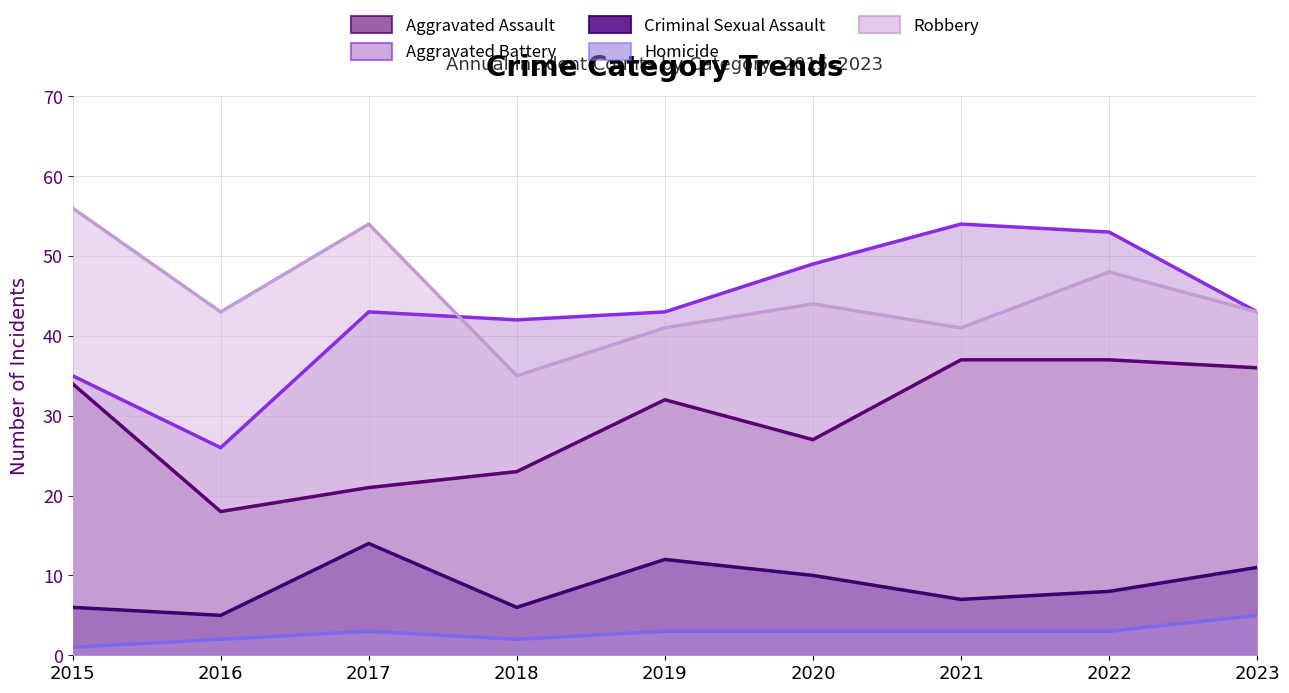

What is the value of the Robbery point at the 2nd from the left?

43